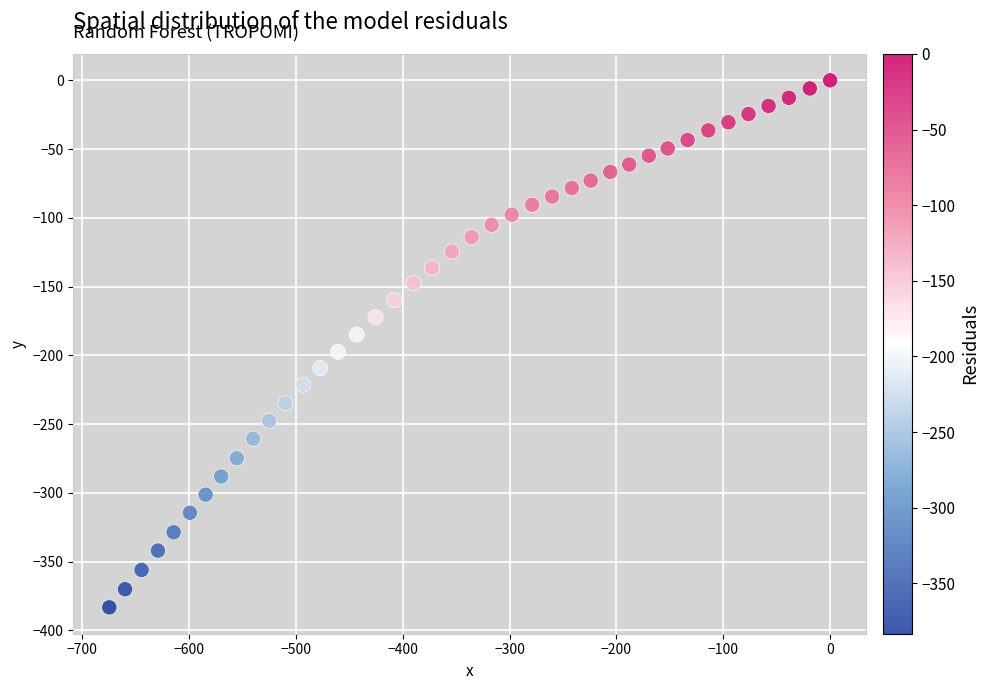

What is the range of X values (max minus min)?

674.6